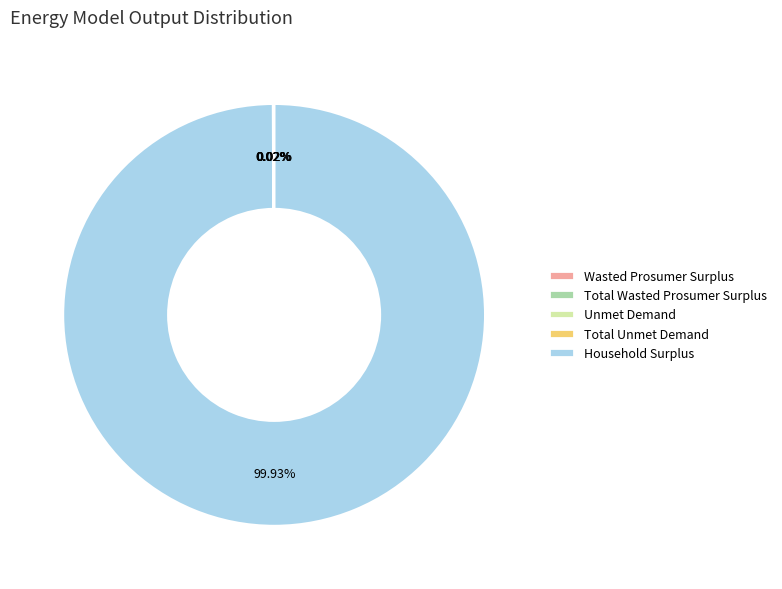

What is the largest slice in the pie chart?

Household Surplus